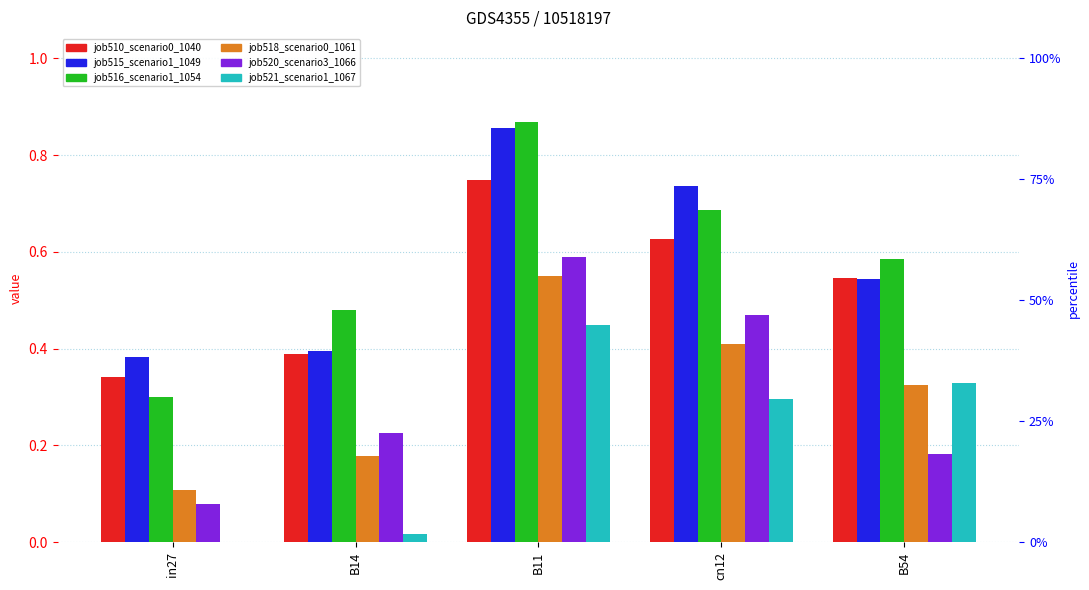

Which category has the lowest value in the job520_scenario3_1066 series?

in27